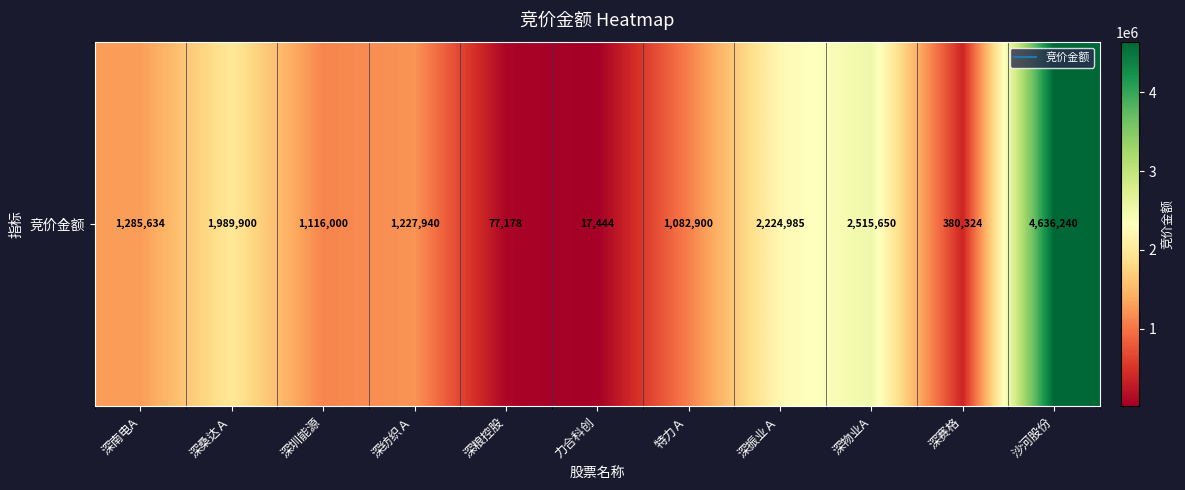

Count the number of data series in this chart.

1